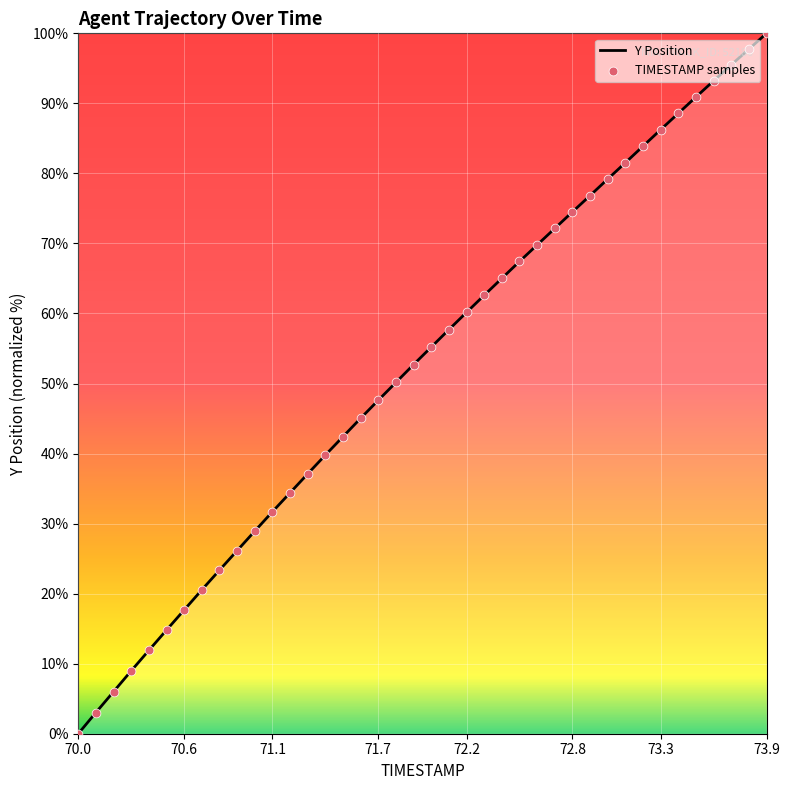

What is the greatest value displayed?

100.0